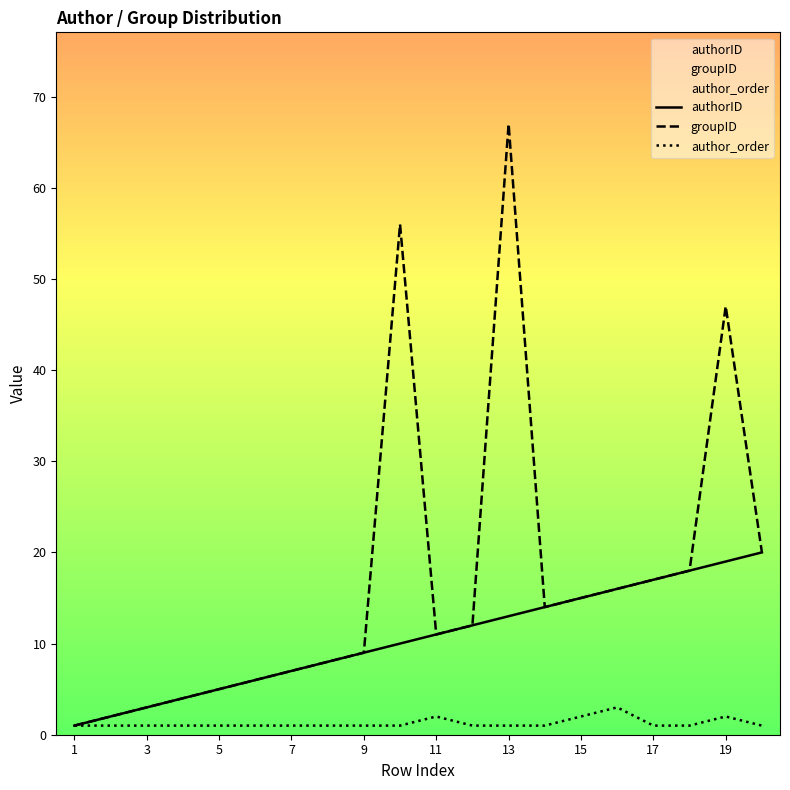

List the series in order of their overall mean, lowest first.

author_order, authorID, groupID